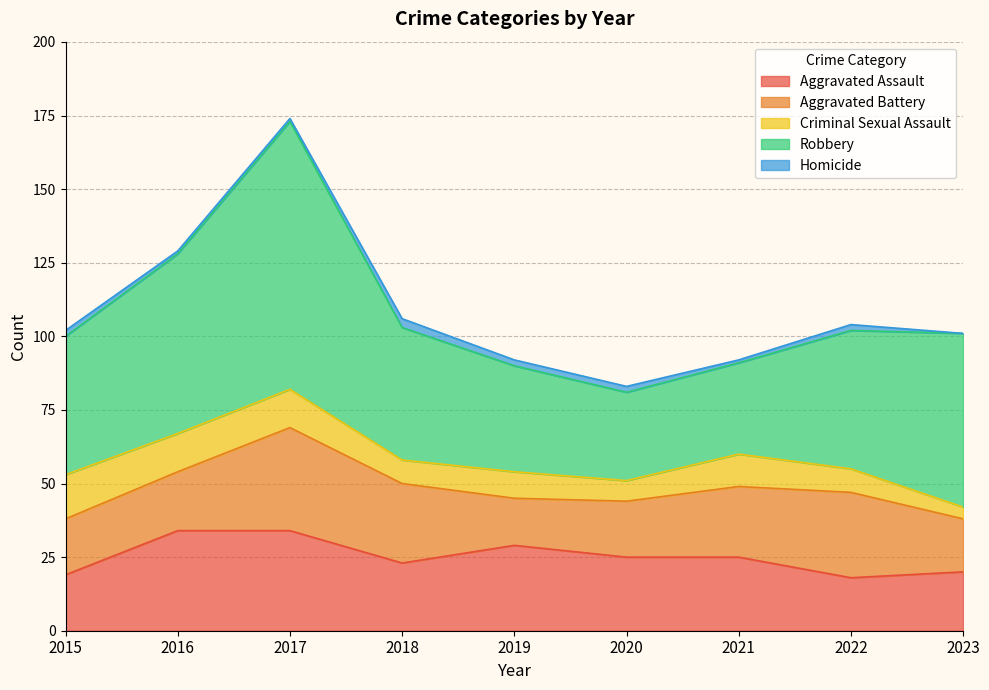

Between 2021 and 2022, which series saw the biggest shift?

Robbery